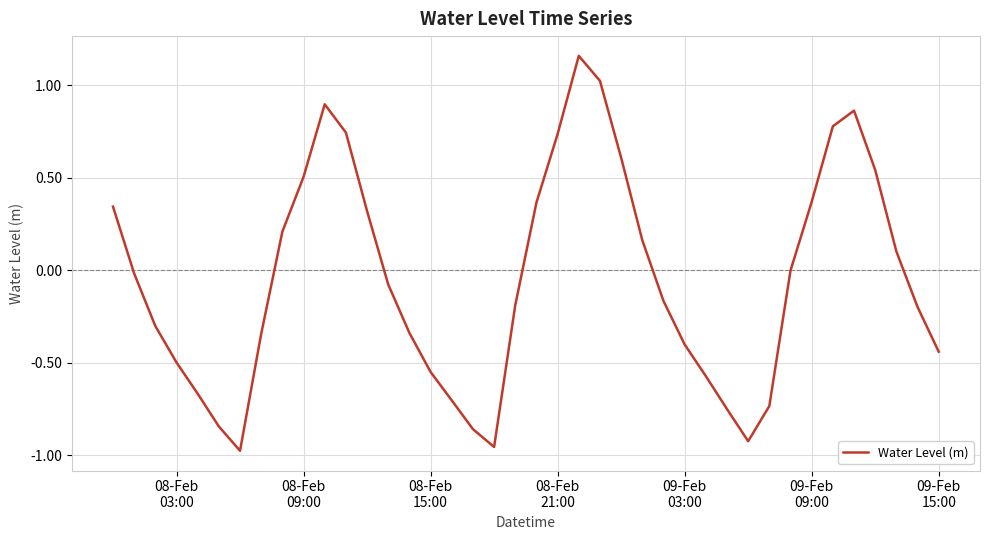

What is the sum of all values?

-1.8